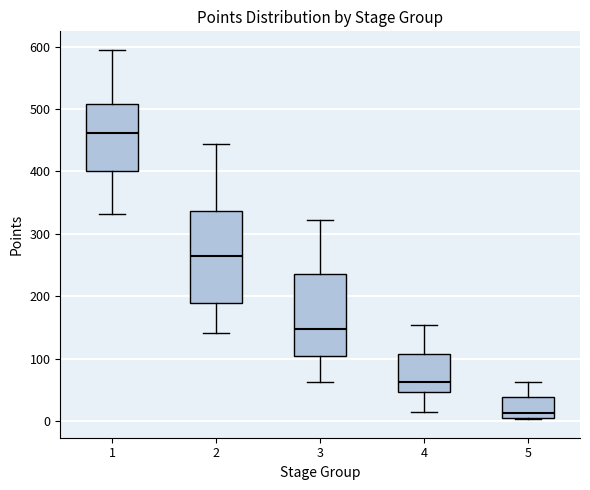

Reading left to right, read every box against the y-axis: the position of its median line, the range the box covers, and the ends of its whiskers. The values are not printed on the chart, so give them approximately, as read against the axis.

1: median 460, box 400 to 510, whiskers 330 to 600
2: median 260, box 190 to 340, whiskers 140 to 440
3: median 150, box 100 to 240, whiskers 60 to 320
4: median 60, box 50 to 110, whiskers 20 to 150
5: median 10 (just above the box's lower edge), box 10 to 40, whiskers 0 to 60